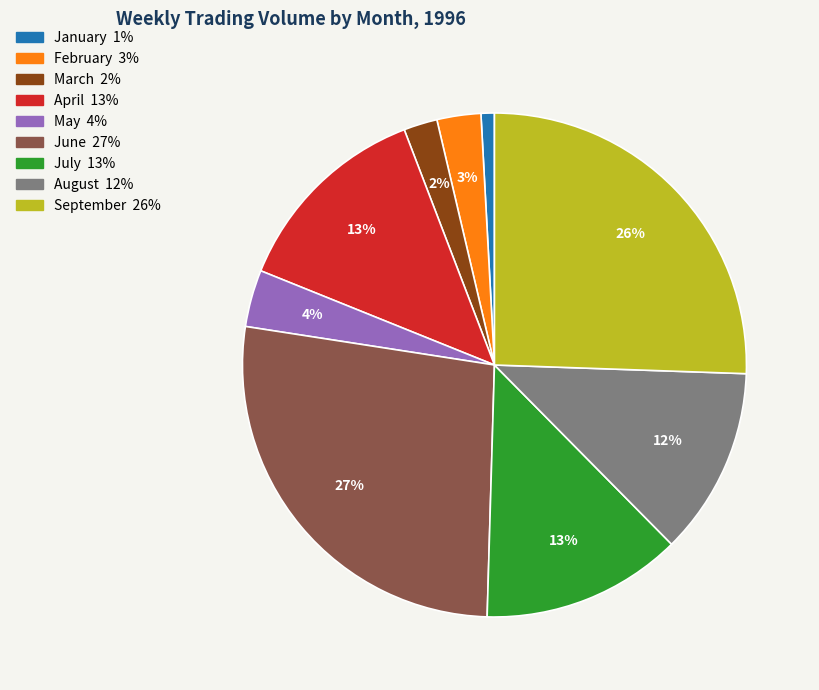

Is there any slice that represents more than half of the pie?

No